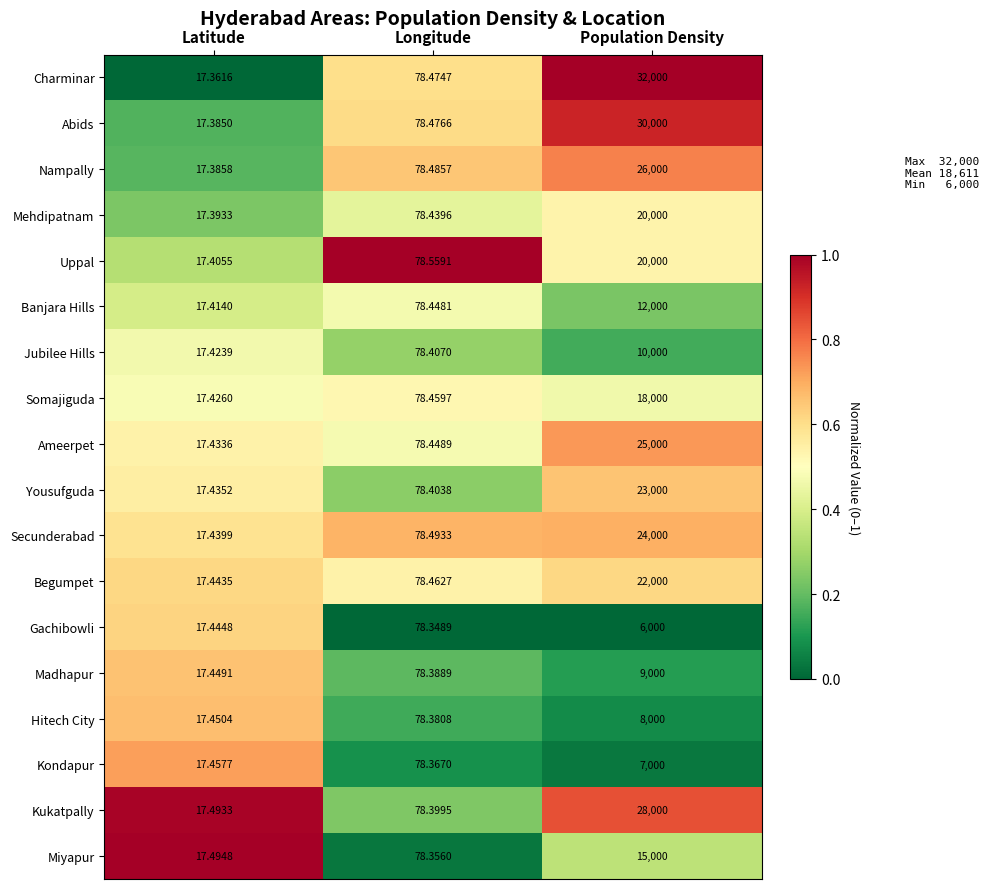

Rank the categories by Mehdipatnam value from lowest to highest.

Latitude, Longitude, Population Density